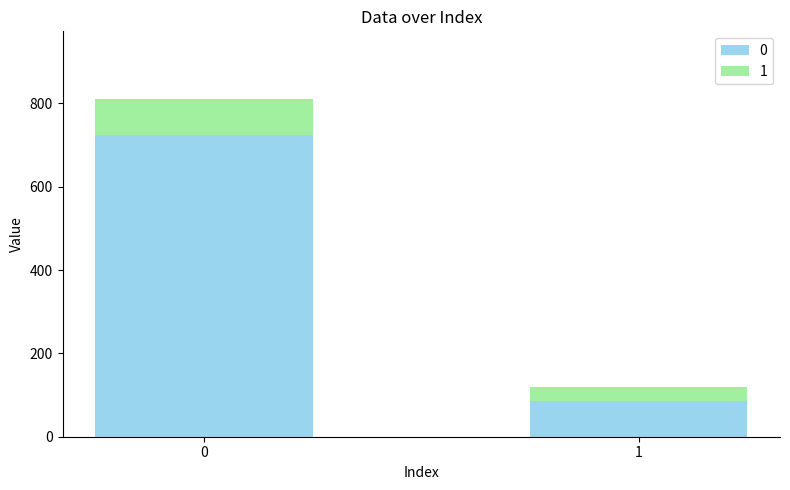

What is the total value across all series at 1?

119.2